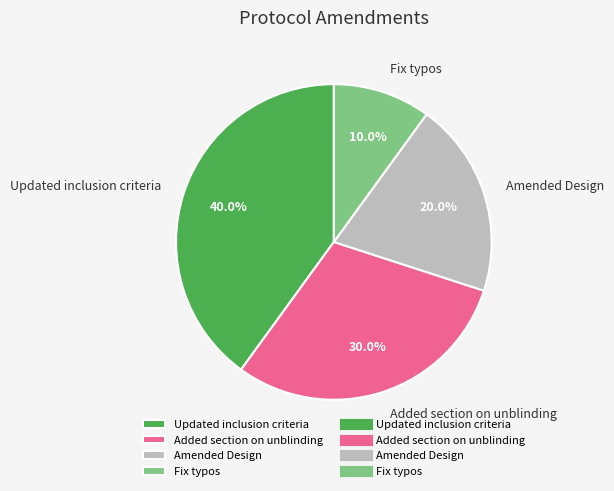

Approximately how many times larger is the value at Updated inclusion criteria compared to Amended Design?

2.0